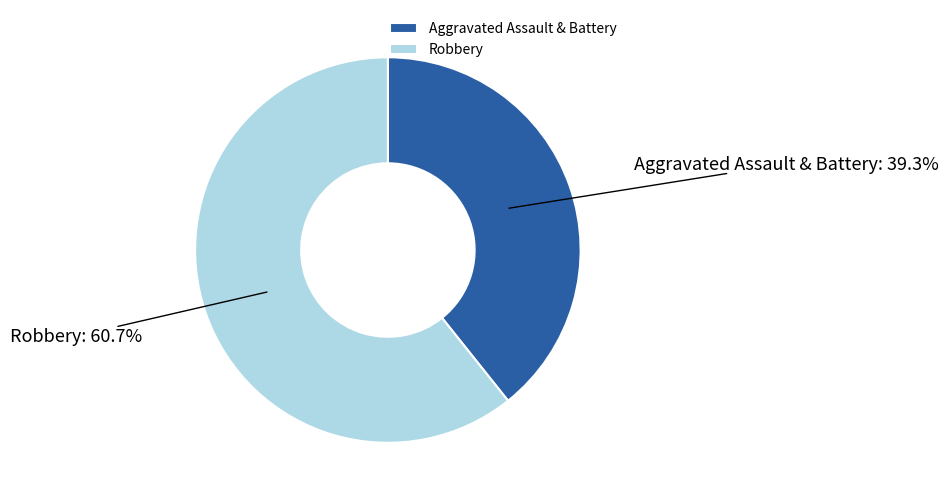

What is the ratio of the value at Aggravated Assault & Battery to the value at Robbery?

0.6